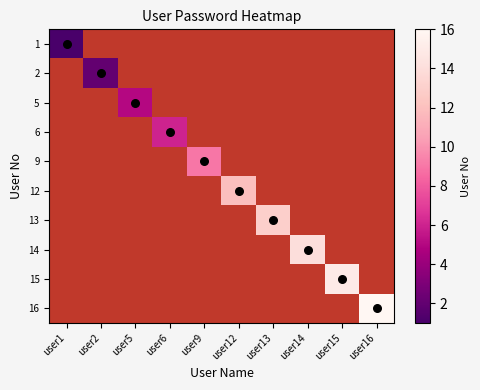

At which category does the chart reach its peak across all series?

user16